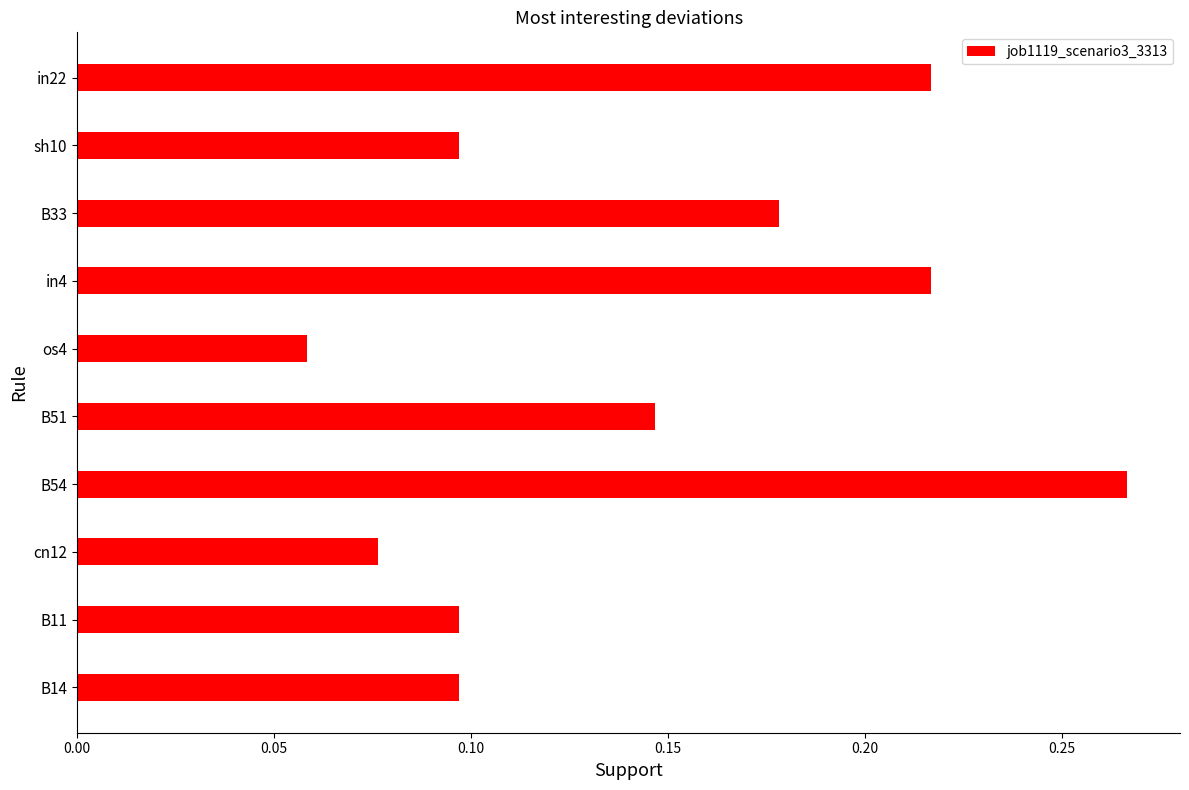

How many categories are shown in the chart?

10